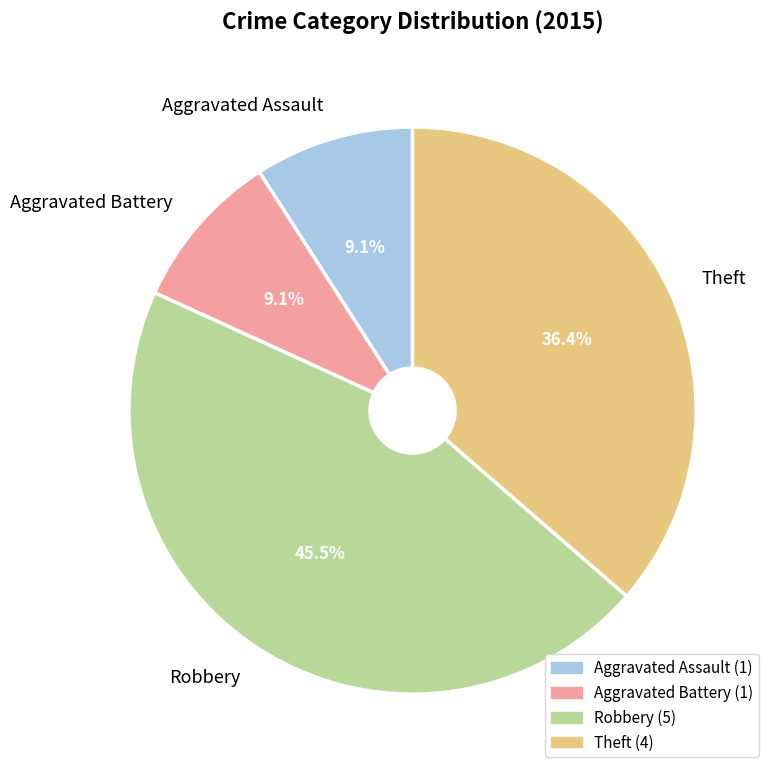

The Aggravated Battery slice represents 9% of the pie. True or false?

True